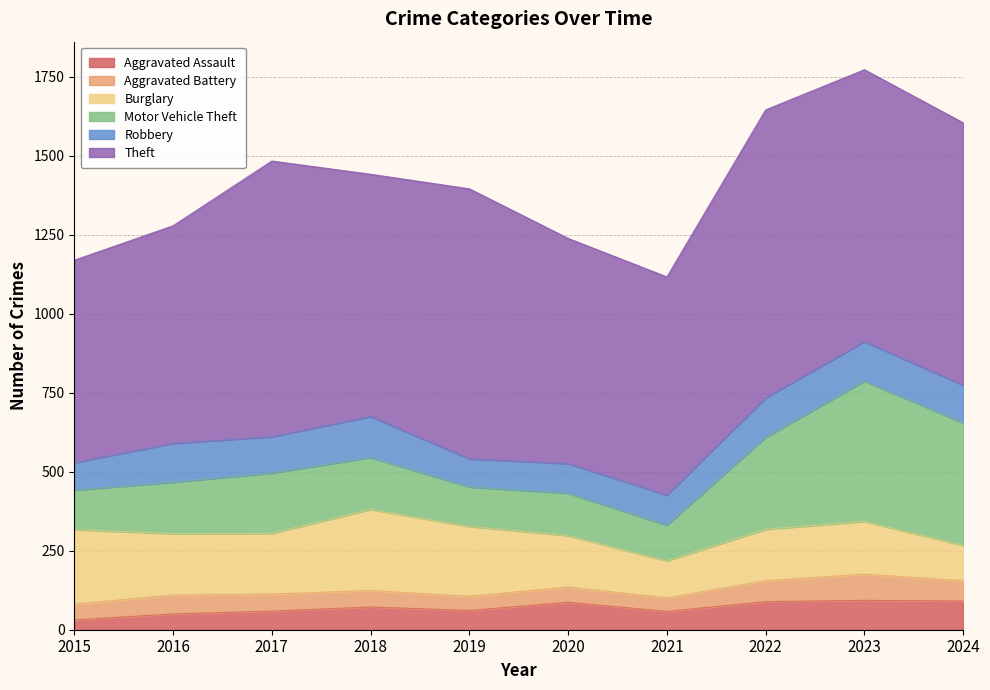

What is the average value of the Burglary series?

182